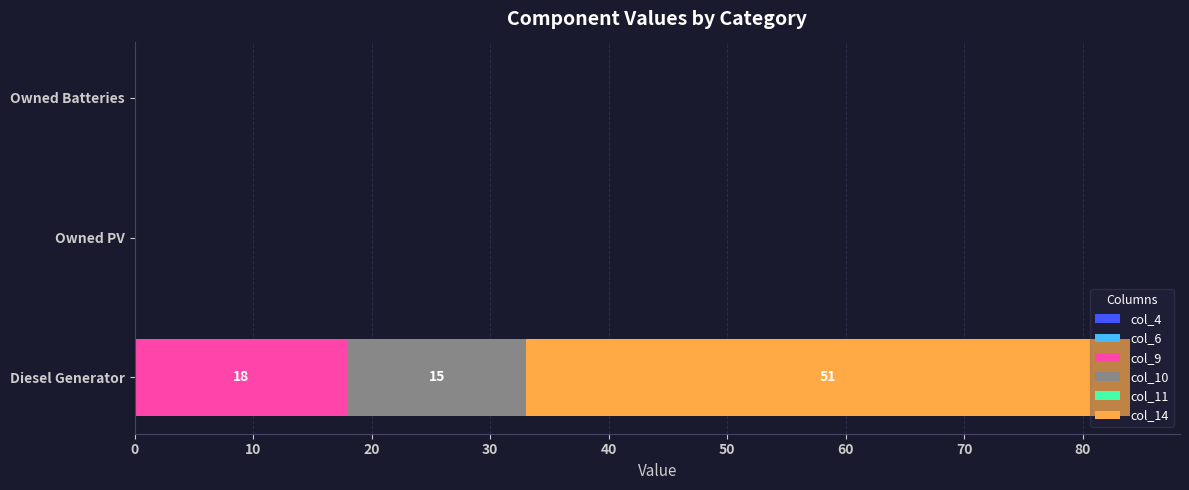

True or false: col_9 has a value of 0 at Owned PV.

True